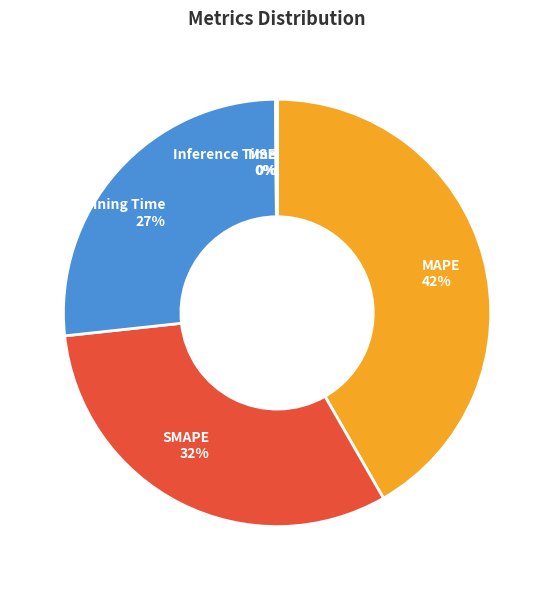

Is there any slice that represents more than half of the pie?

No